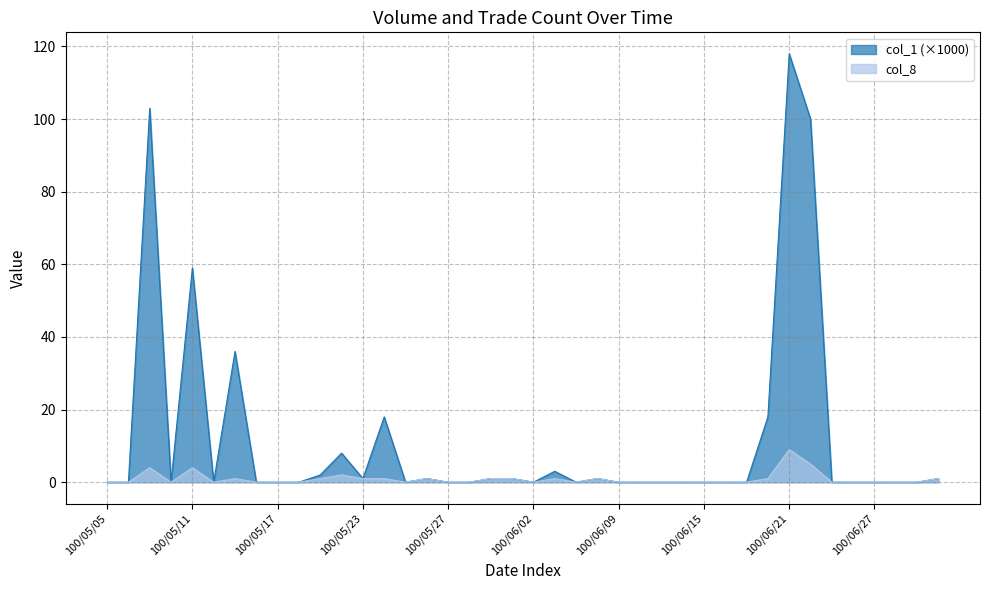

At which category does the chart reach its peak across all series?

100/06/21